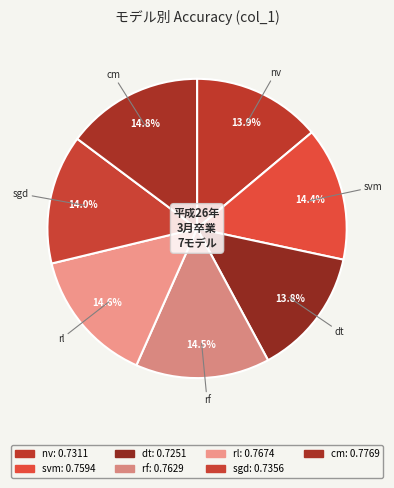

Count the number of slices in the pie.

7